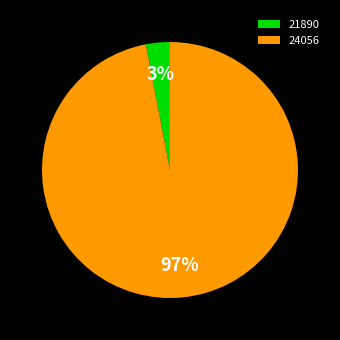

Between 21890 and 24056, which is larger?

24056